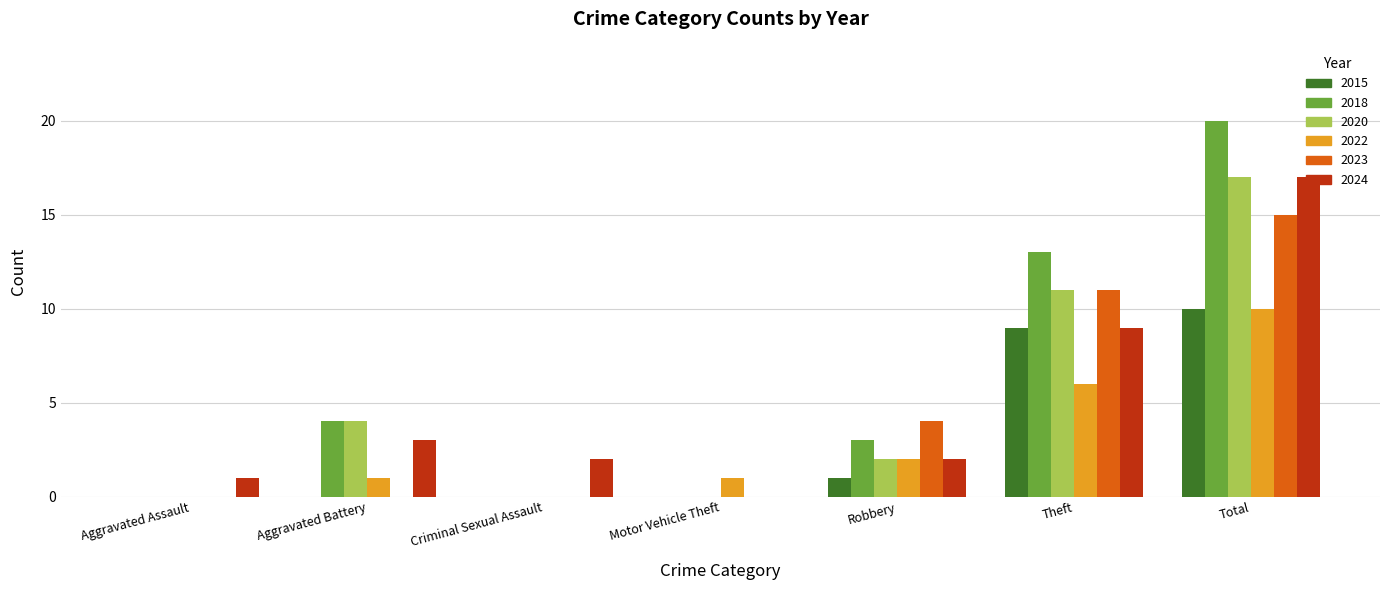

What is the spread (max minus min) of values at Aggravated Assault?

1